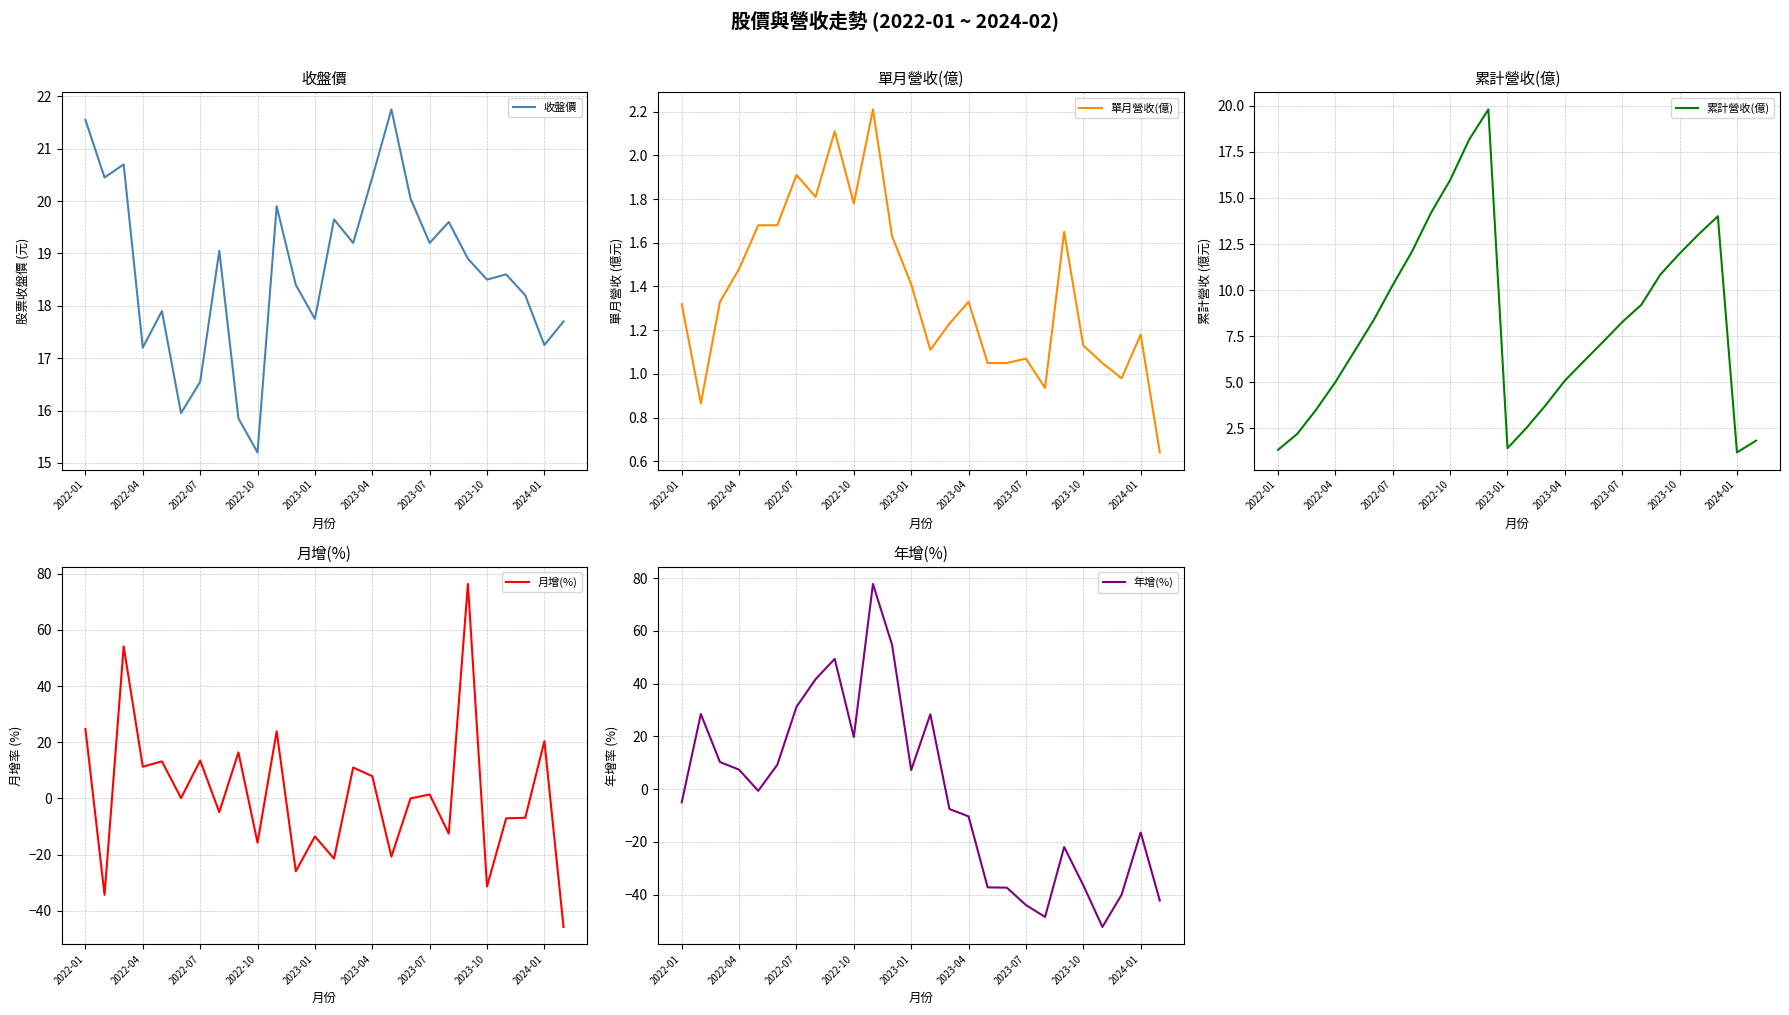

How many intersections are there between 累計營收(億) and 年增(%)?

4